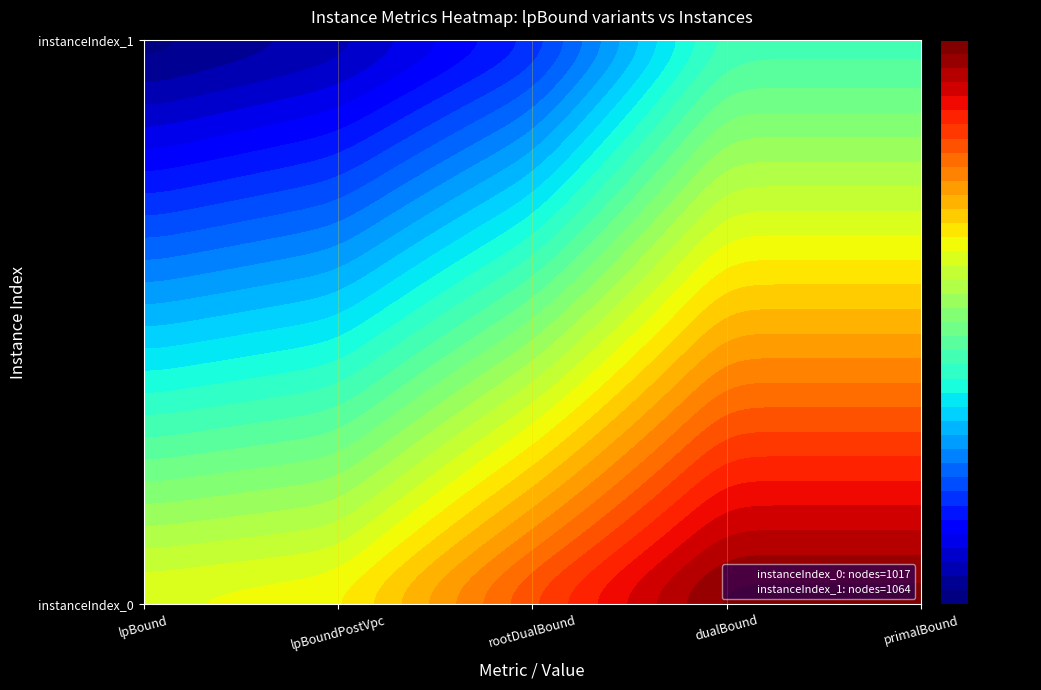

Which series has the largest range (max minus min)?

1